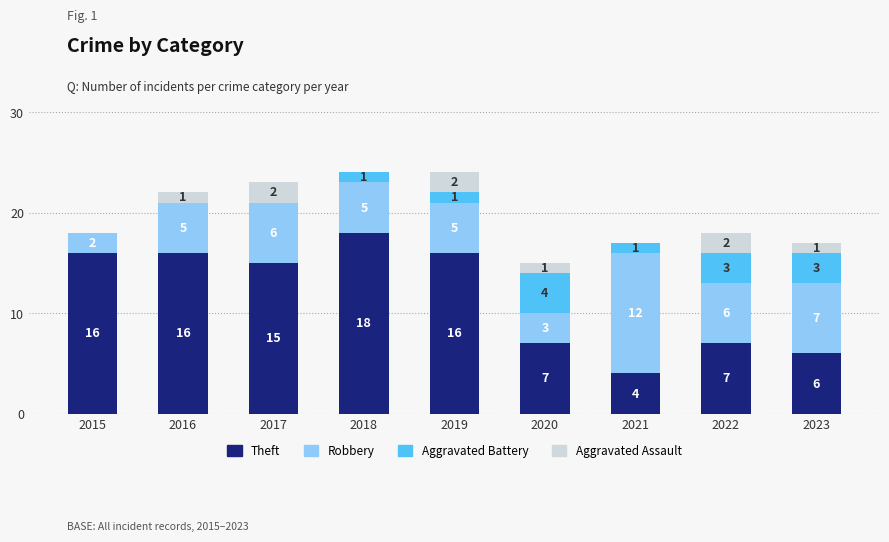

Which category has the highest value in the Theft series?

2018